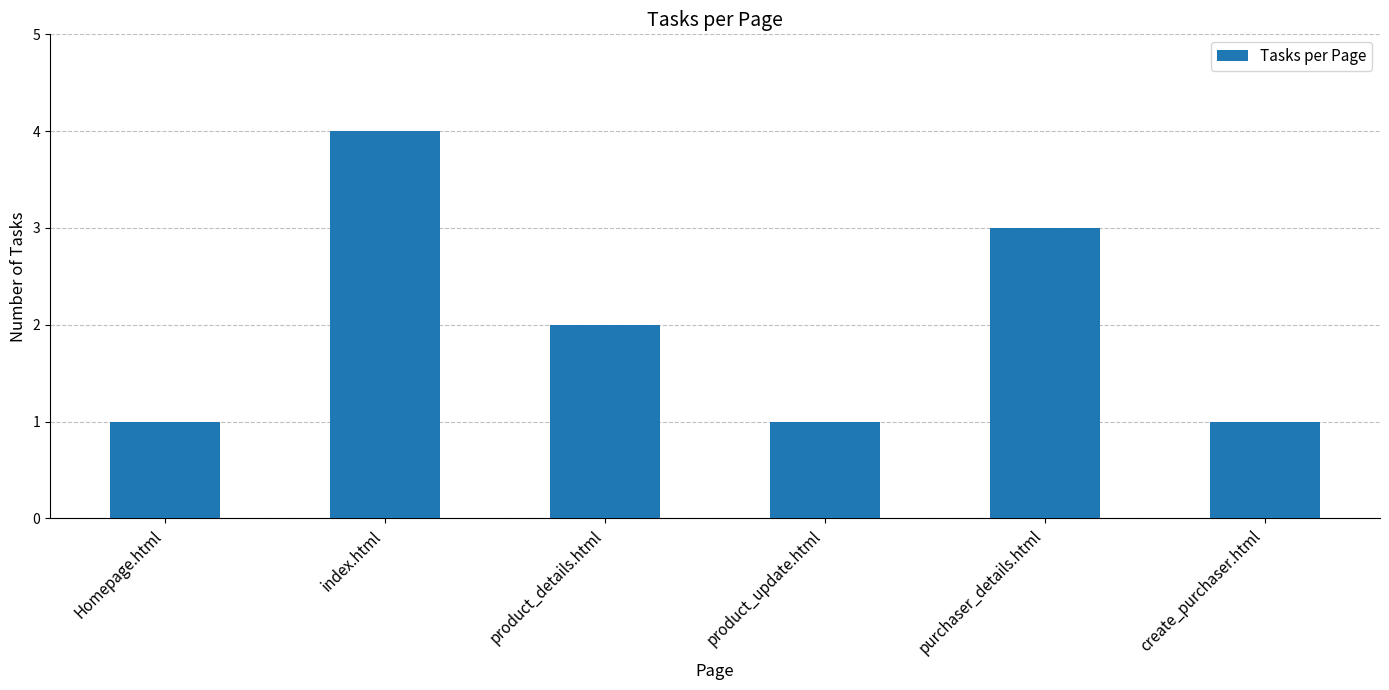

Which category has the highest value across all series?

index.html